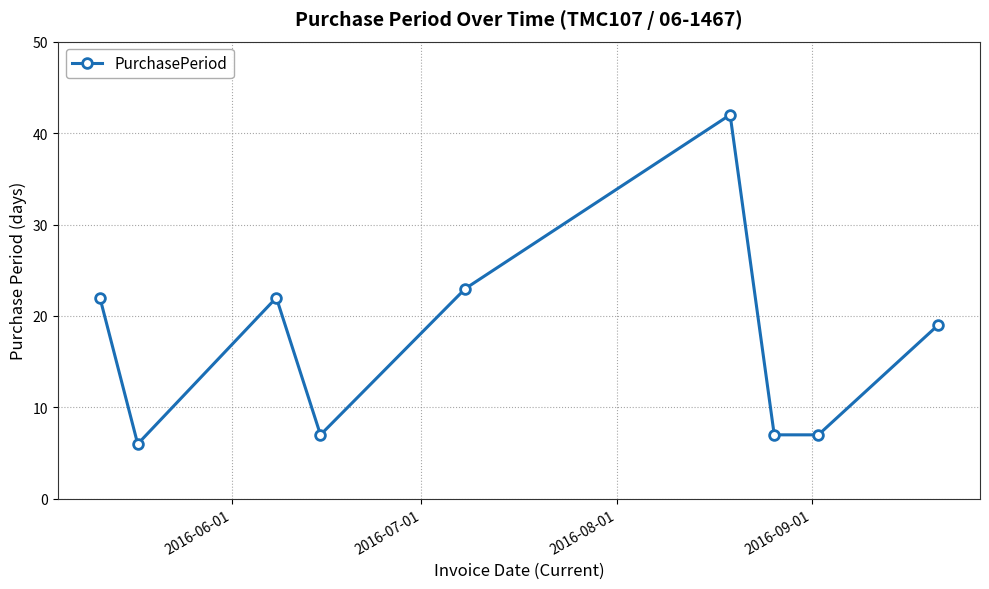

What is the difference between the maximum and minimum values?

36